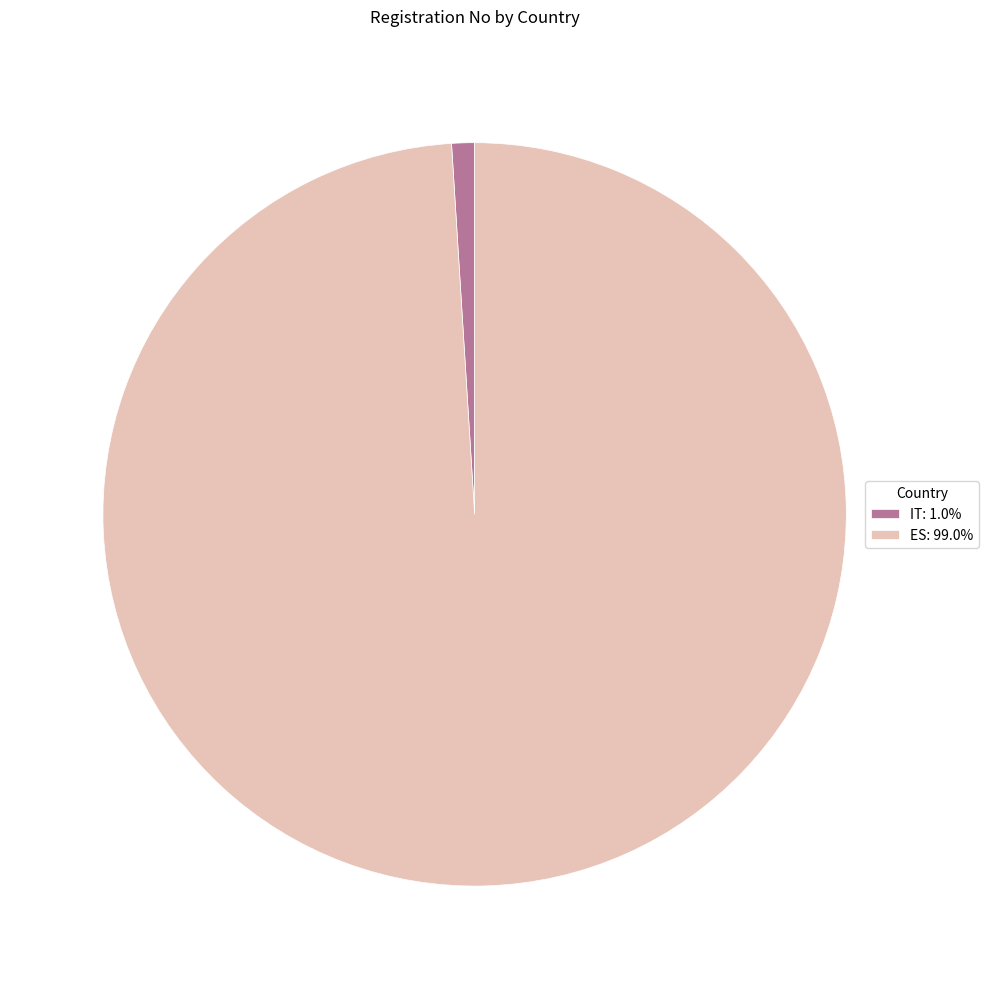

Is the sum of ES and IT greater than half?

Yes